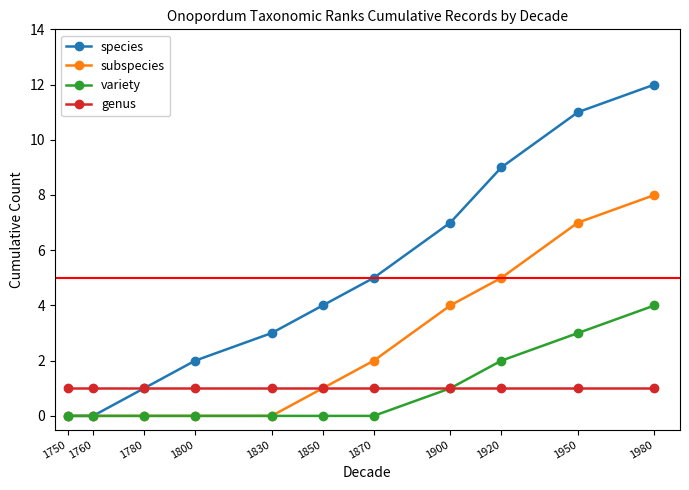

Reading right to left, transcribe all the data shown in this chart.

species: 1980=12	1950=11	1920=9	1900=7	1870=5	1850=4	1830=3	1800=2	1780=1	1760=0	1750=0
subspecies: 1980=8	1950=7	1920=5	1900=4	1870=2	1850=1	1830=0	1800=0	1780=0	1760=0	1750=0
variety: 1980=4	1950=3	1920=2	1900=1	1870=0	1850=0	1830=0	1800=0	1780=0	1760=0	1750=0
genus: 1980=1	1950=1	1920=1	1900=1	1870=1	1850=1	1830=1	1800=1	1780=1	1760=1	1750=1